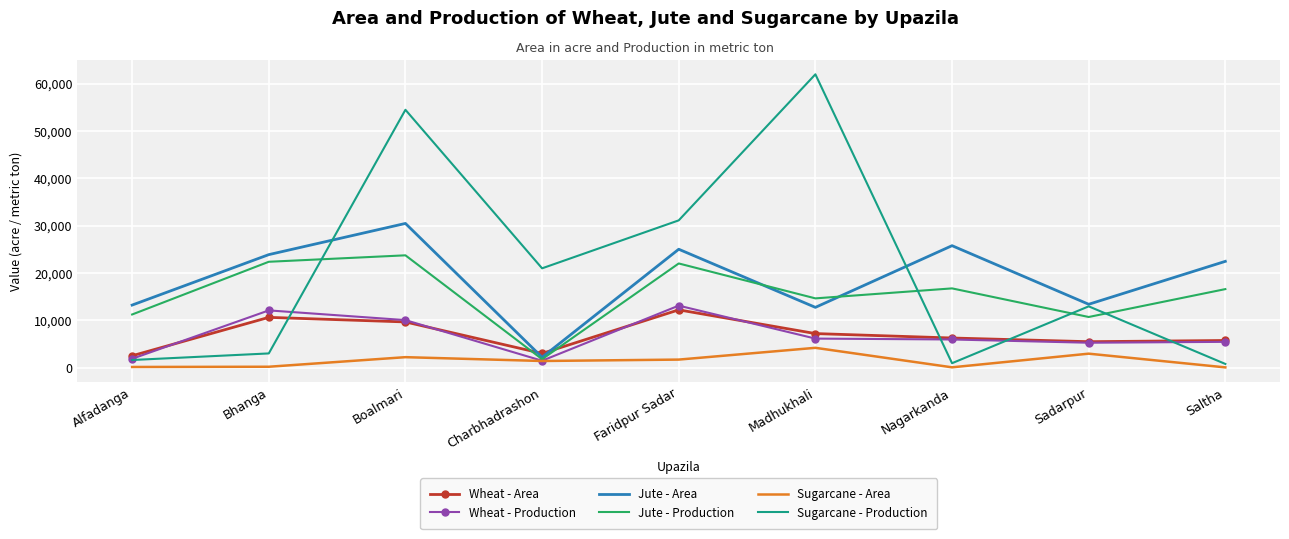

What are all the series names shown in the legend?

Wheat - Area, Wheat - Production, Jute - Area, Jute - Production, Sugarcane - Area, Sugarcane - Production